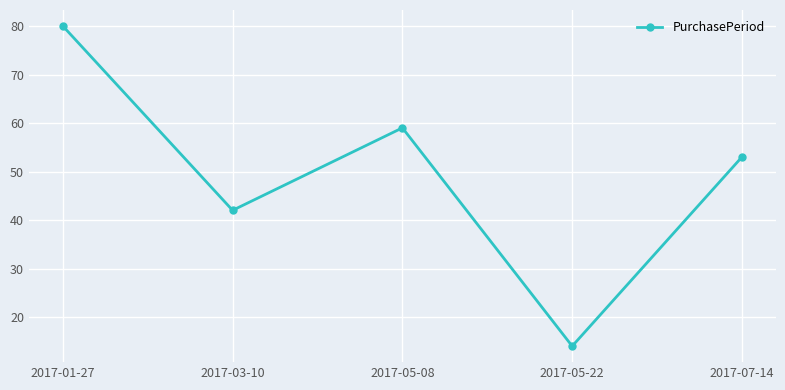

Which label corresponds to the largest value in the chart?

2017-01-27